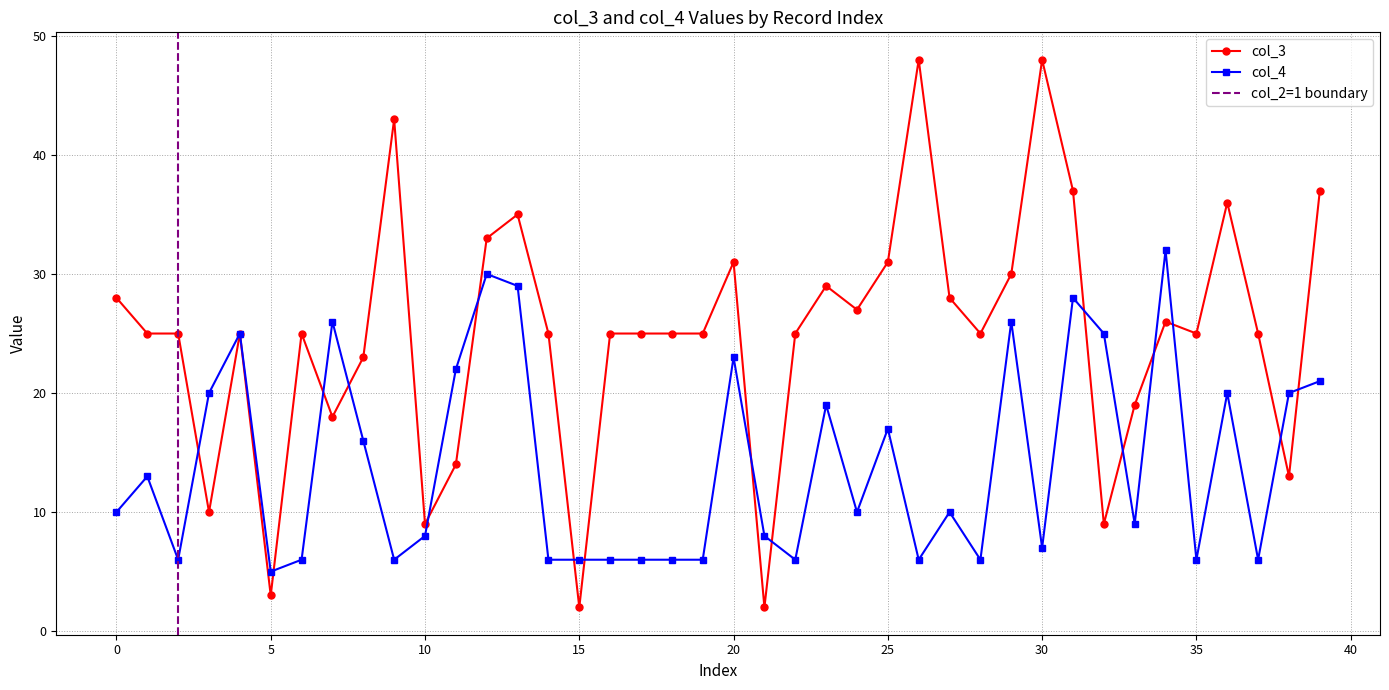

What is the maximum value for col_4?

32